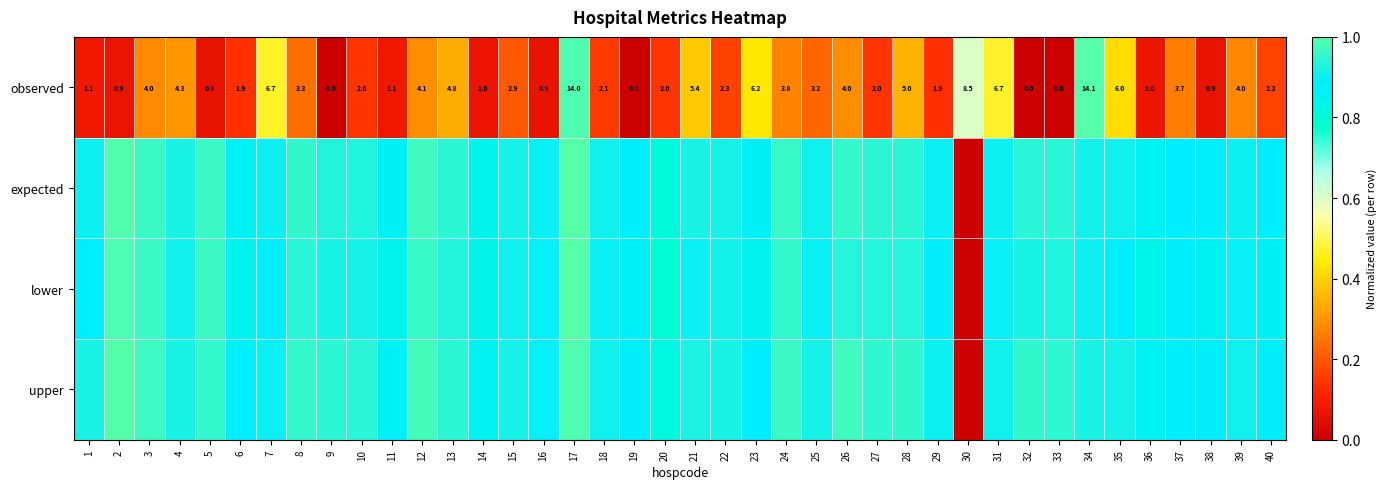

What is the difference between the highest and lowest values at 13?

0.6